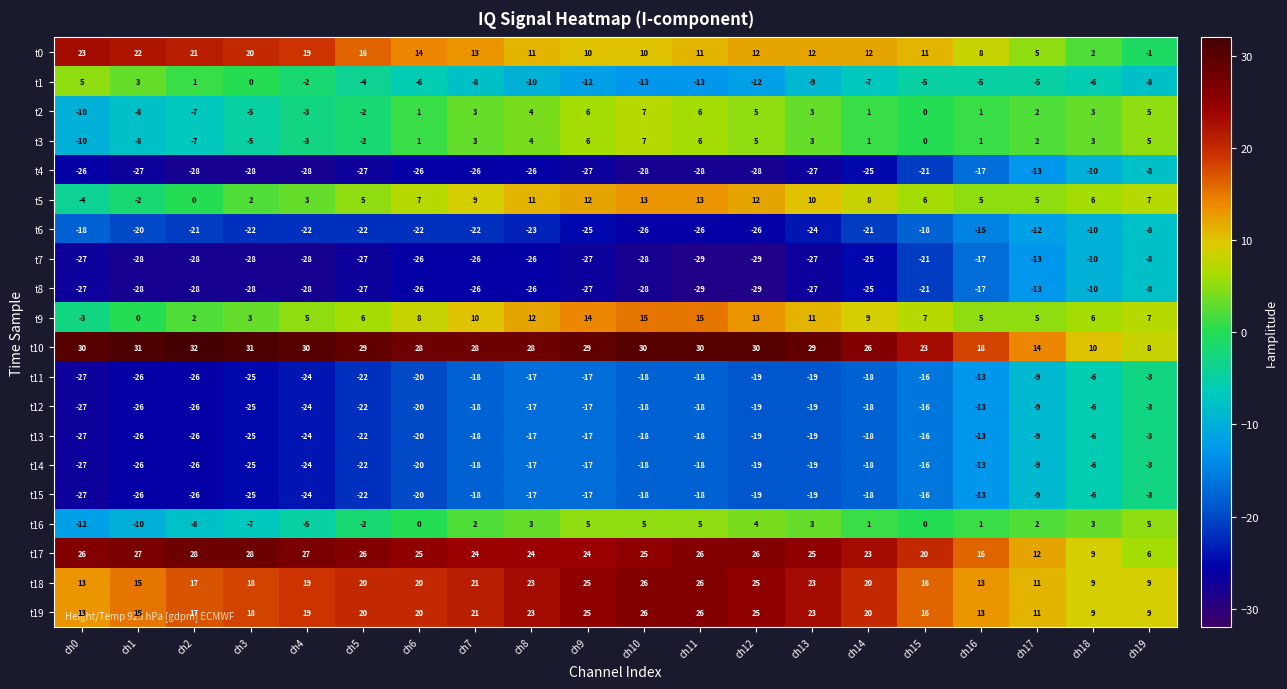

Is the value of t8 at ch19 greater than the value of t17 at ch3?

No